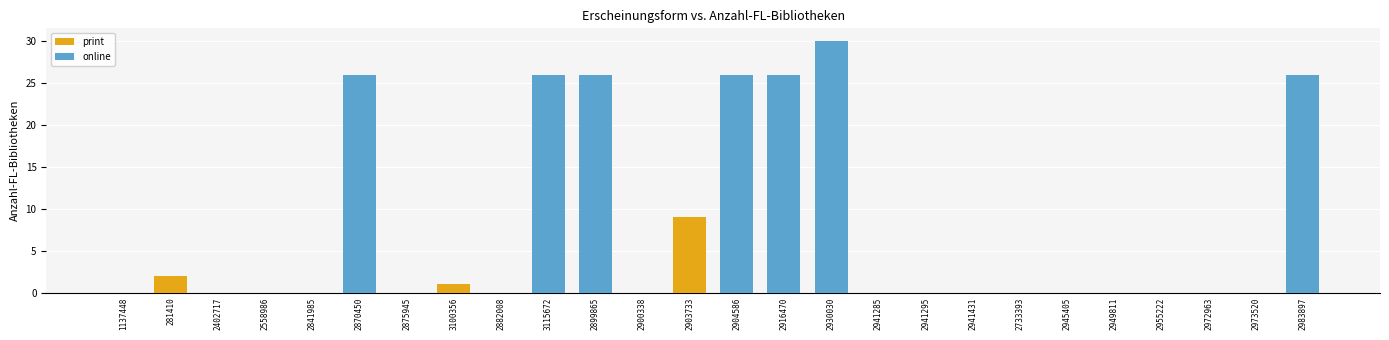

What is the difference between the maximum and minimum values?

30